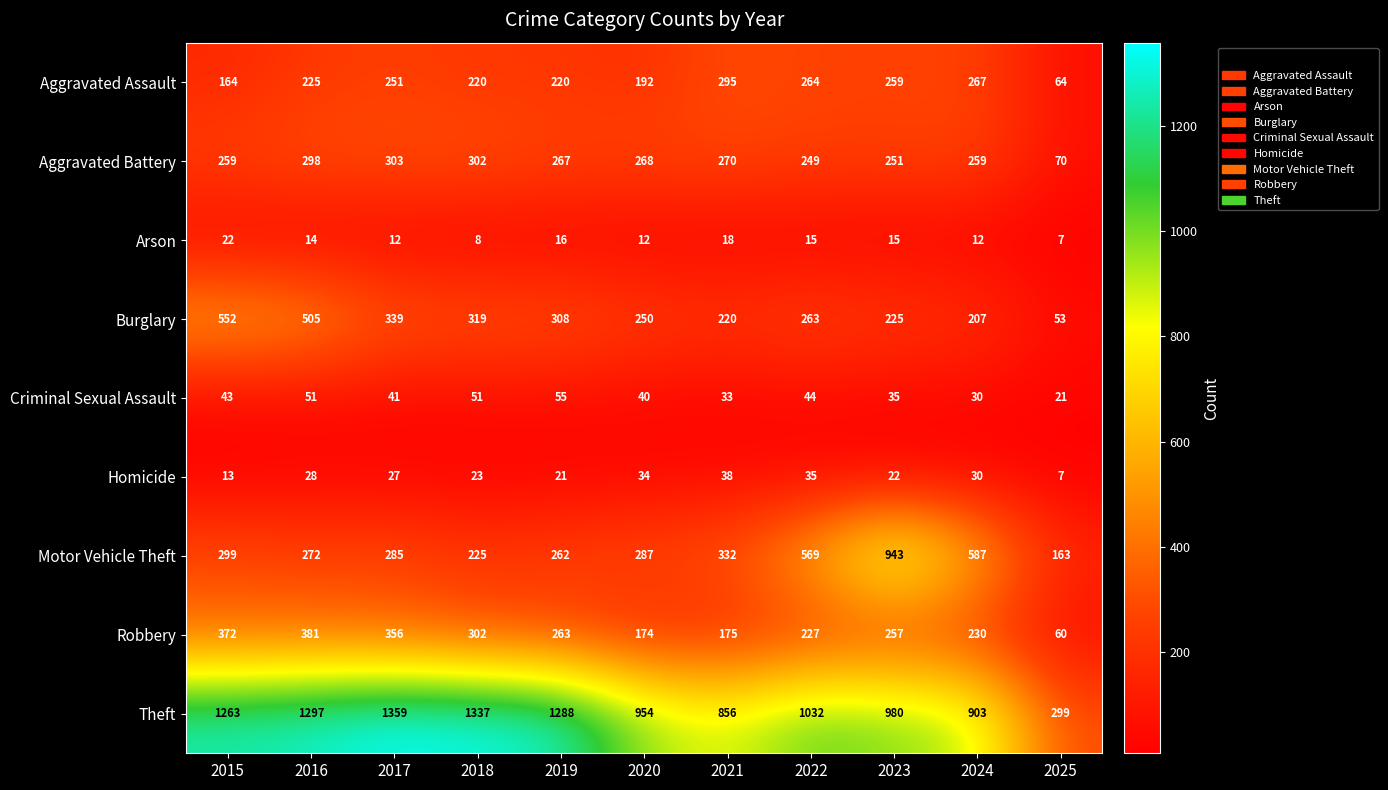

What is the sum of all Criminal Sexual Assault values?

444